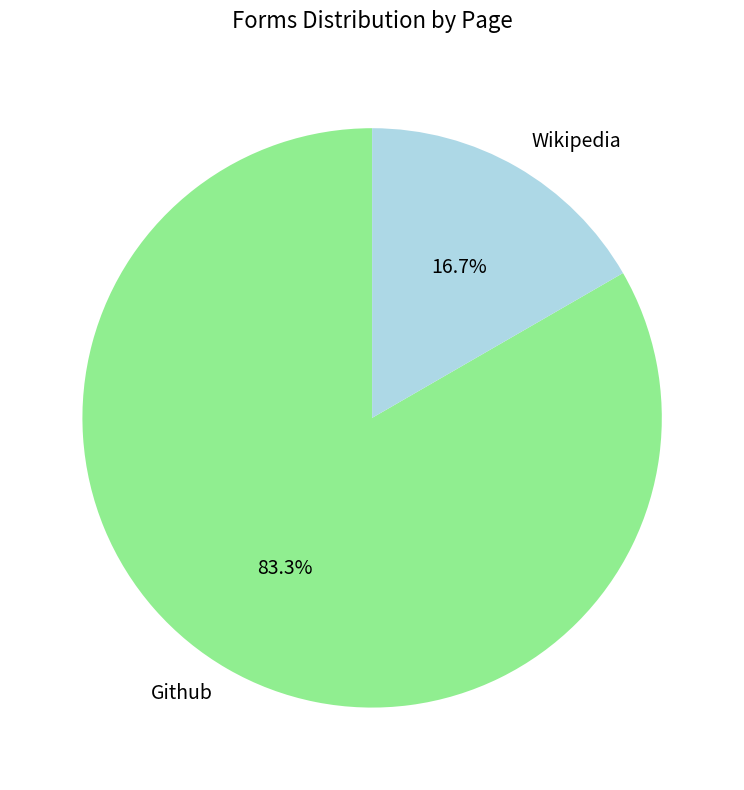

How many slices are in this pie chart?

2